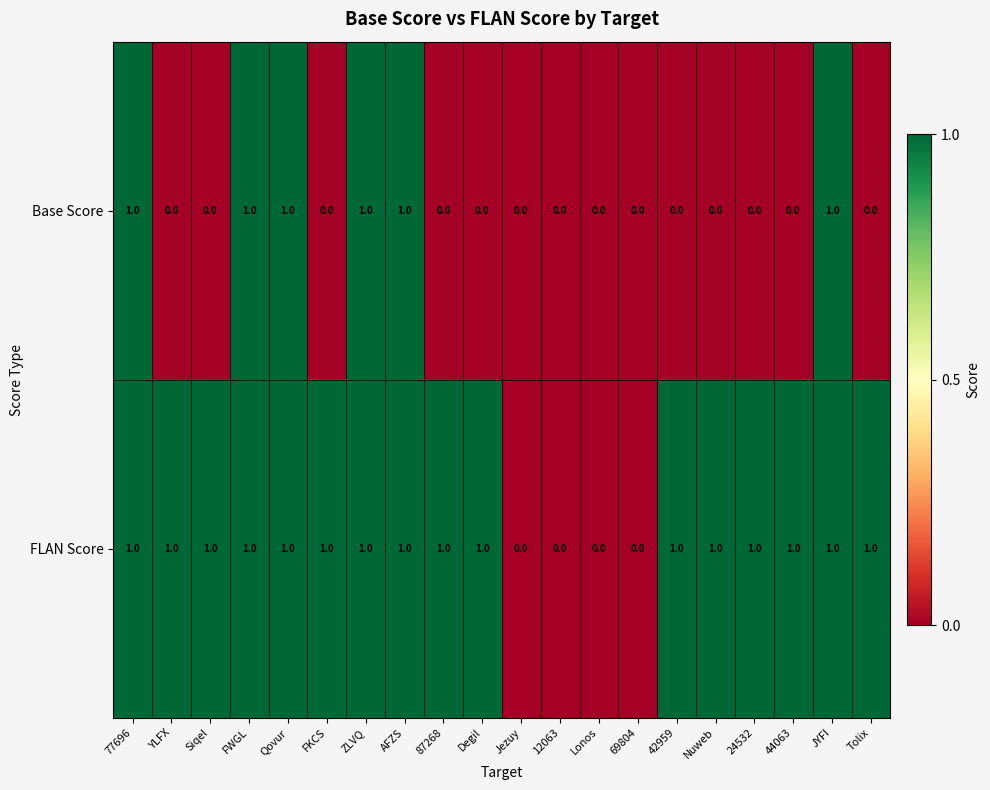

Is it true that Base Score equals -1 at 87268?

False